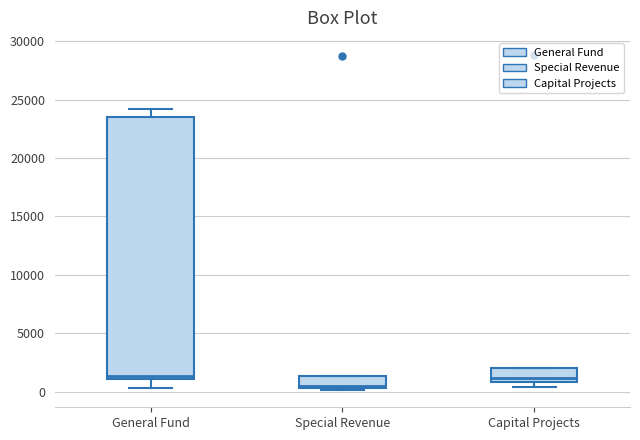

Which box is the tallest, from its lower edge to its upper edge?

General Fund